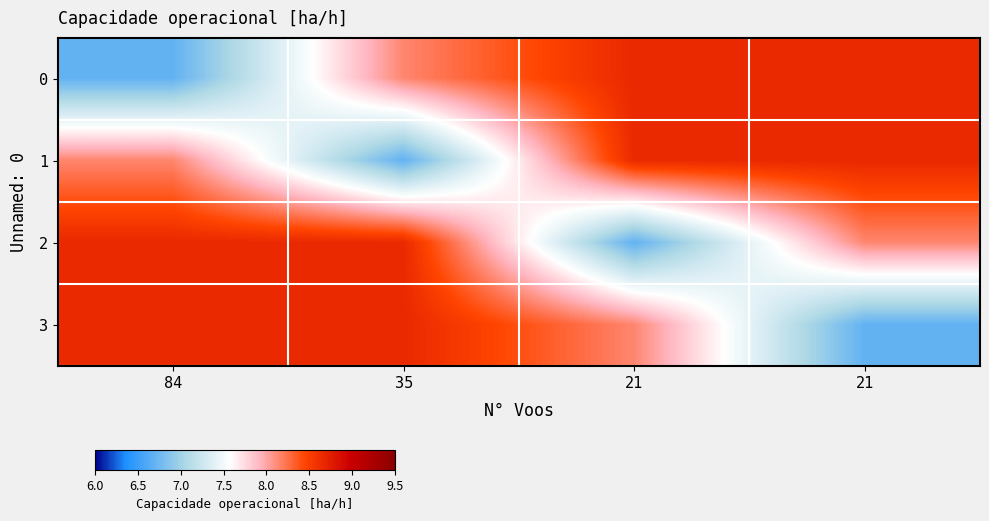

What is the total value across all series at 21?

32.2